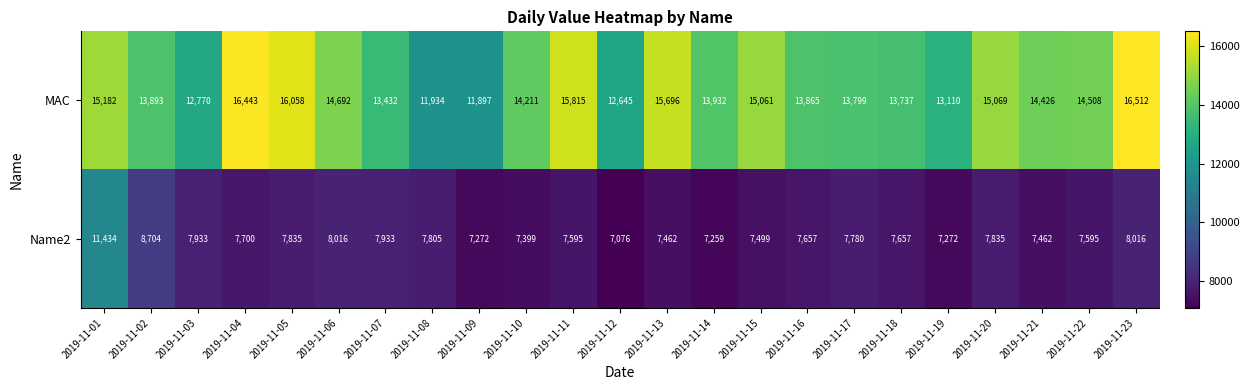

Which category has the highest value across all series?

2019-11-23